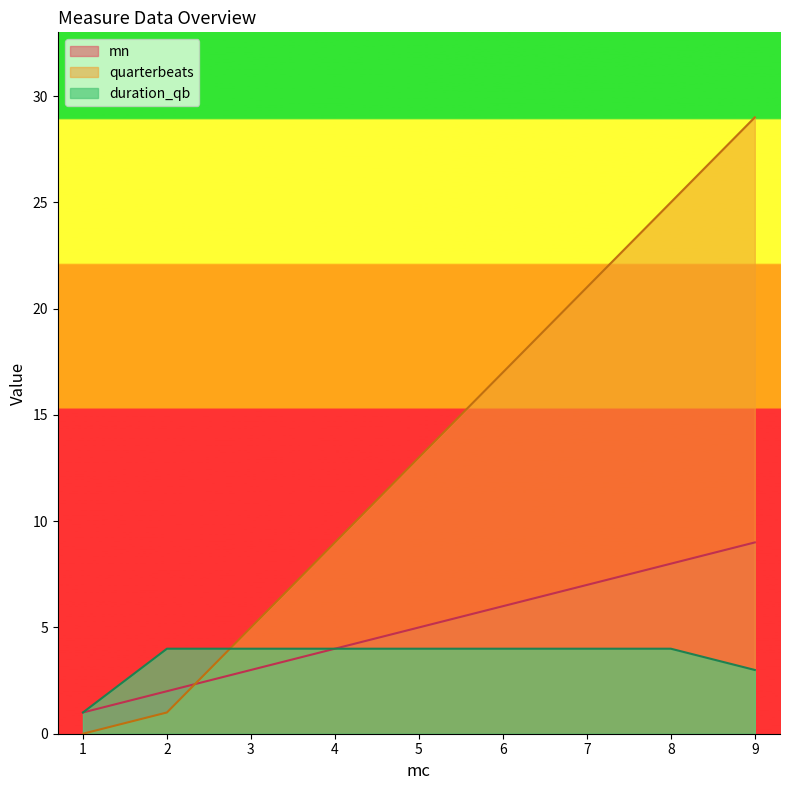

How many data points does each series have?

9